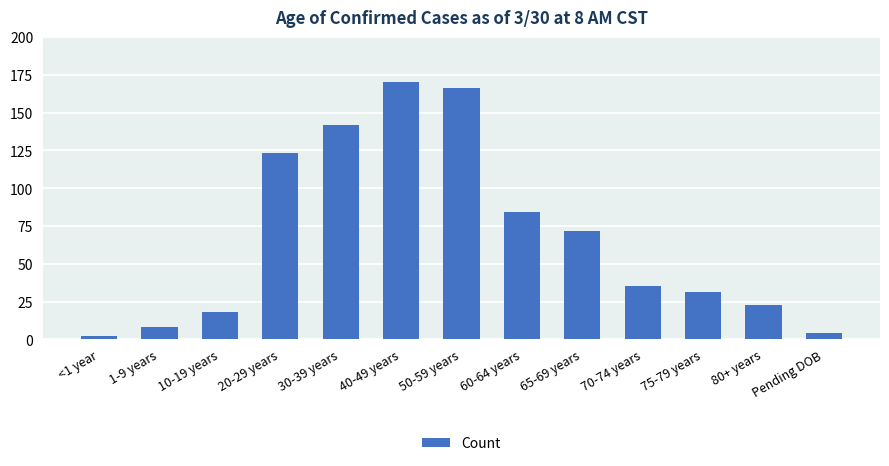

True or false: the data shows 249 at 50-59 years.

False